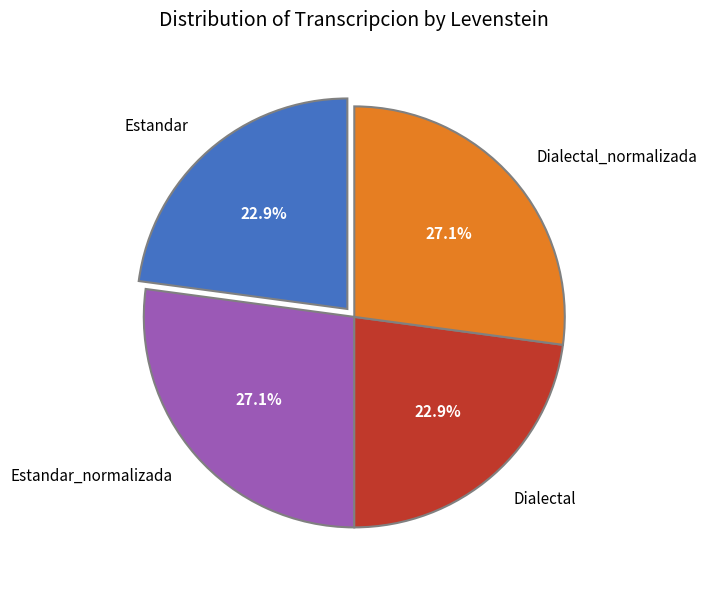

True or false: Estandar_normalizada accounts for 27% of the total.

True